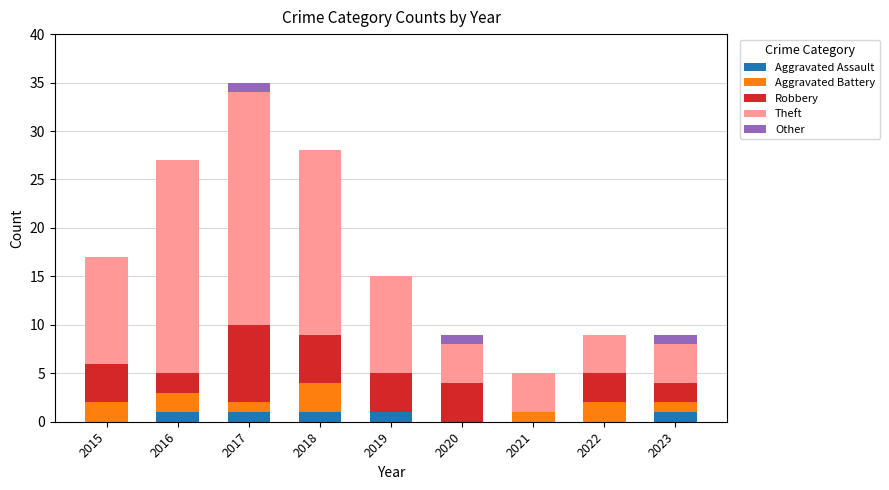

How many categories are shown in the chart?

9